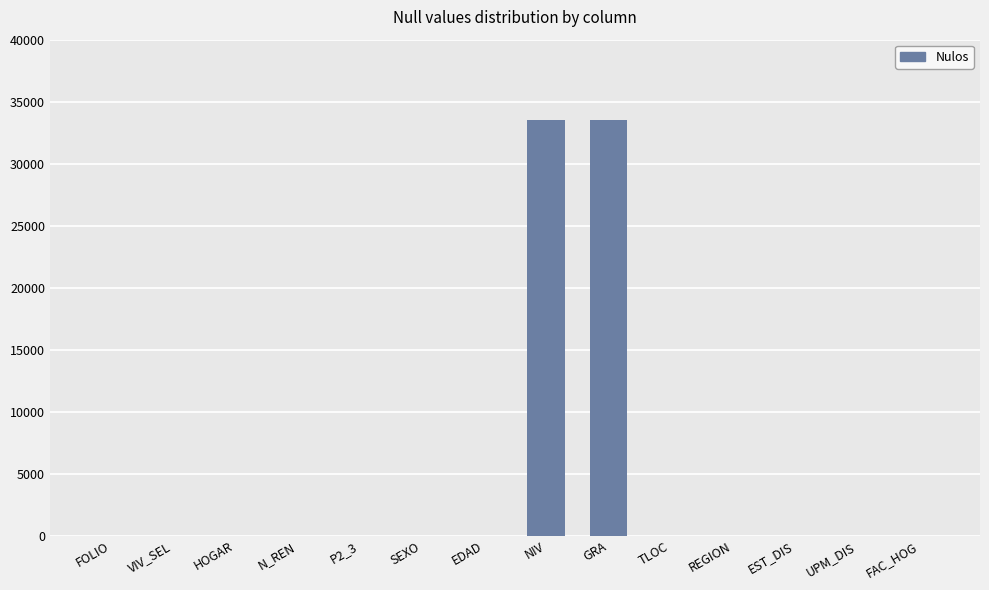

What is the maximum value shown in the chart?

33484